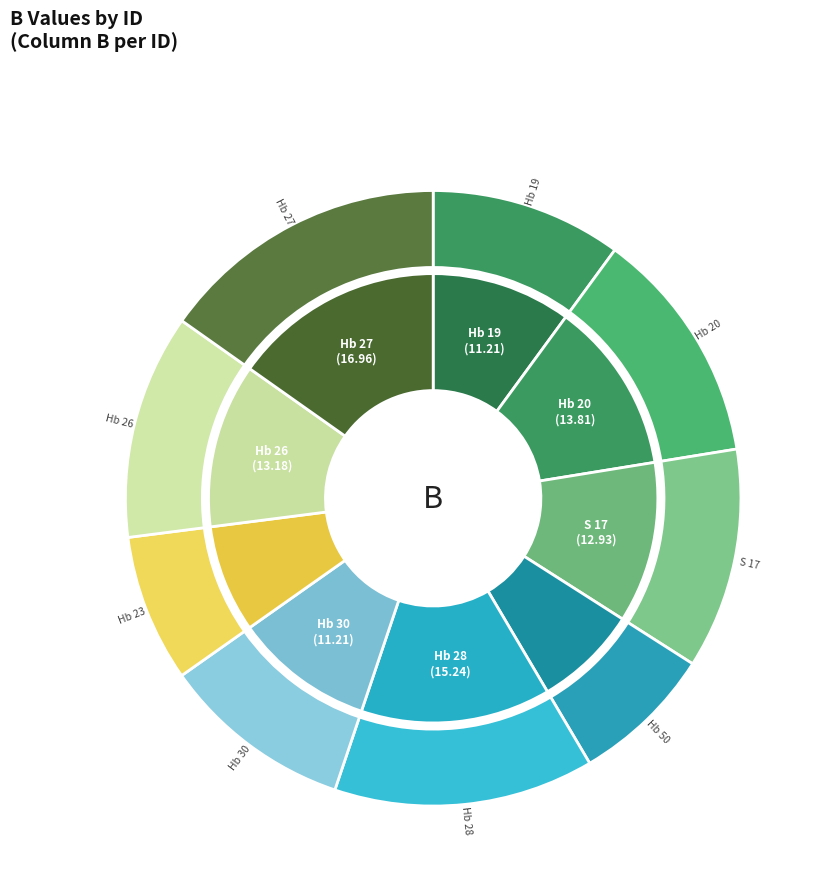

What is the change in value from Hb 28 to Hb 30?

-4.0